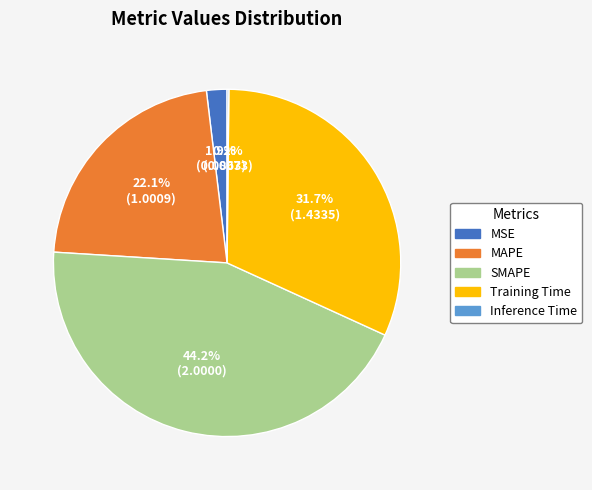

Does any single category account for the majority?

No